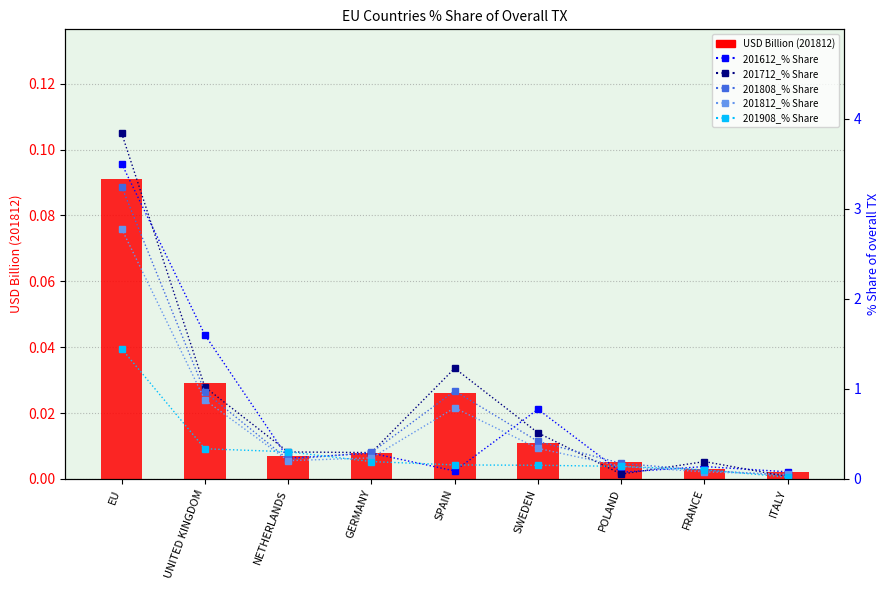

How many data points does each series have?

9